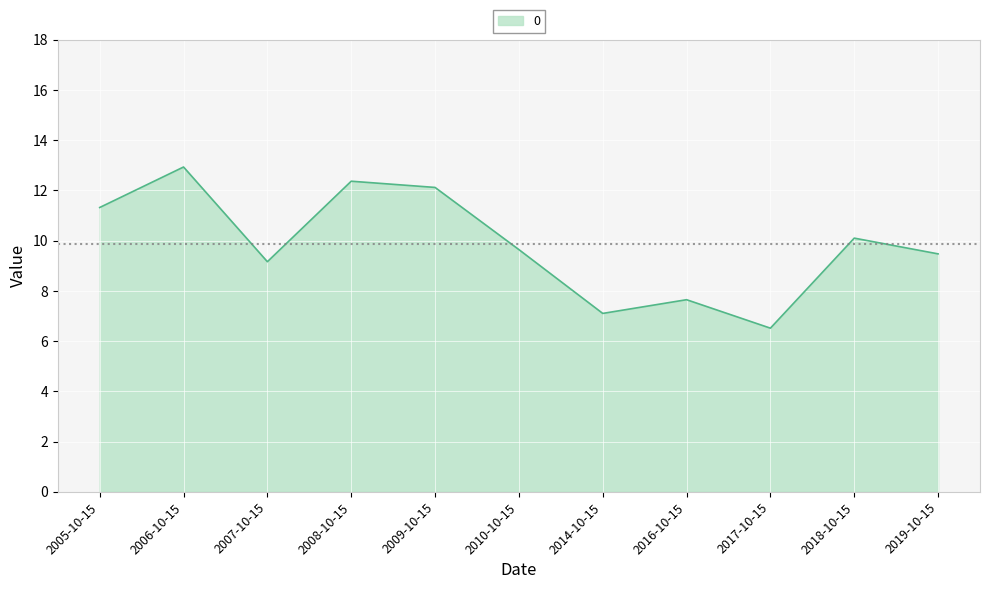

What is the ratio of the value at 2016-10-15 to the value at 2010-10-15?

0.8